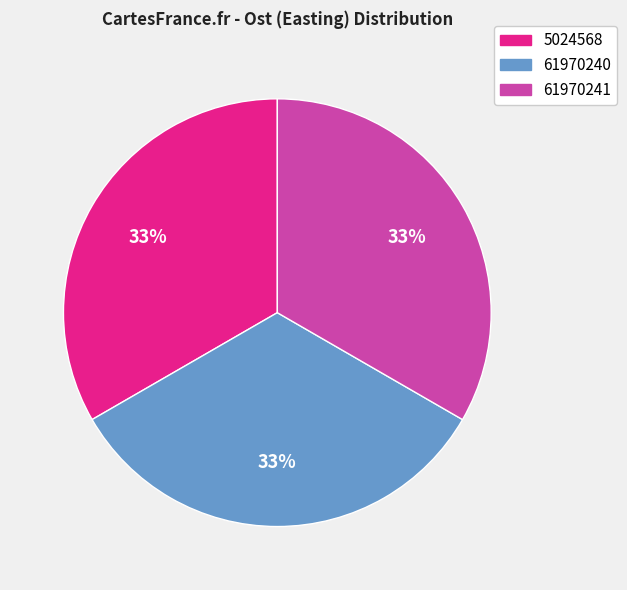

Is the sum of 5024568 and 61970240 greater than half?

Yes